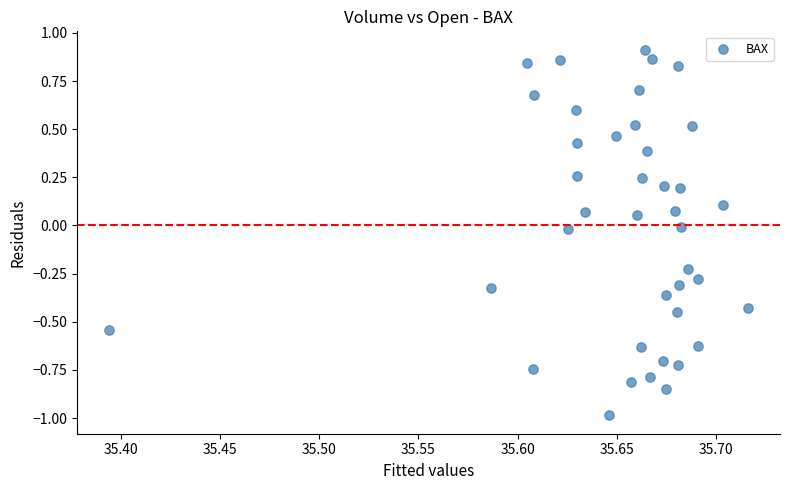

What is the range of Y values (max minus min)?

1.9